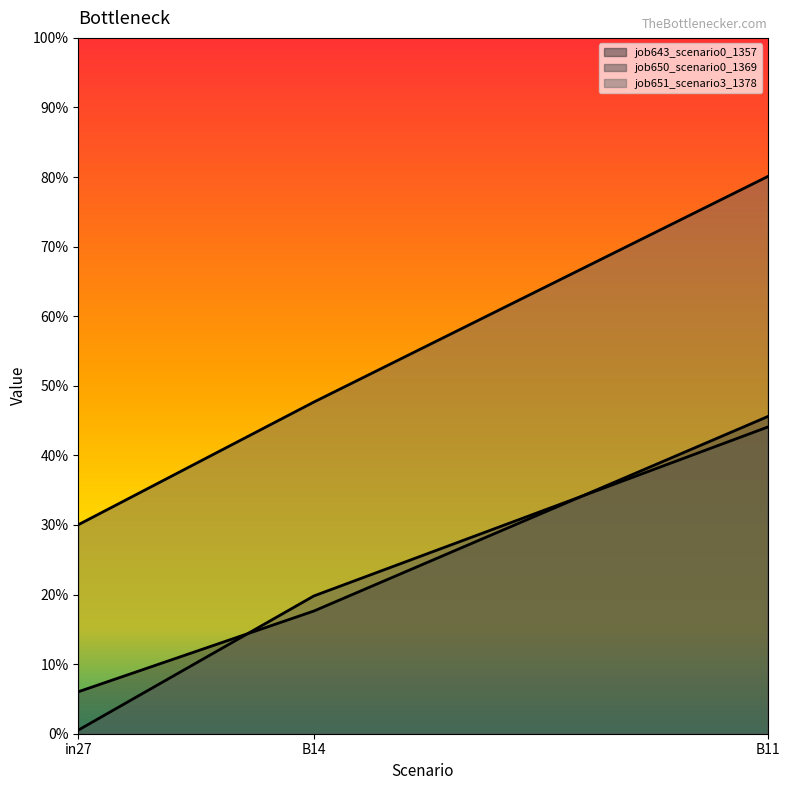

Between B14 and B11, which series saw the biggest shift?

job651_scenario3_1378